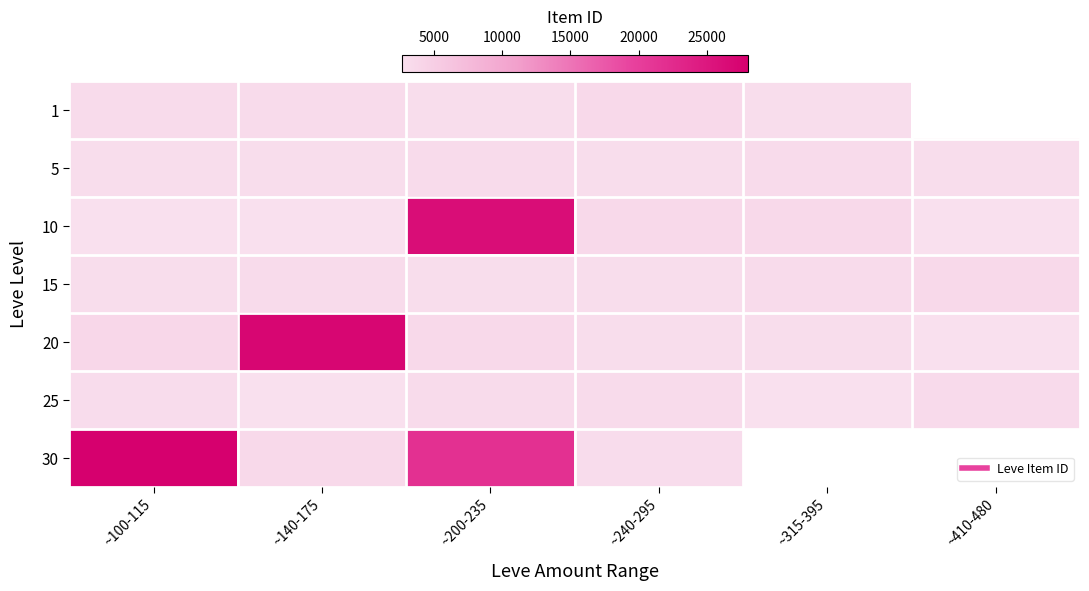

True or false: 10 has a value of 2658.0 at ~100-115.

True